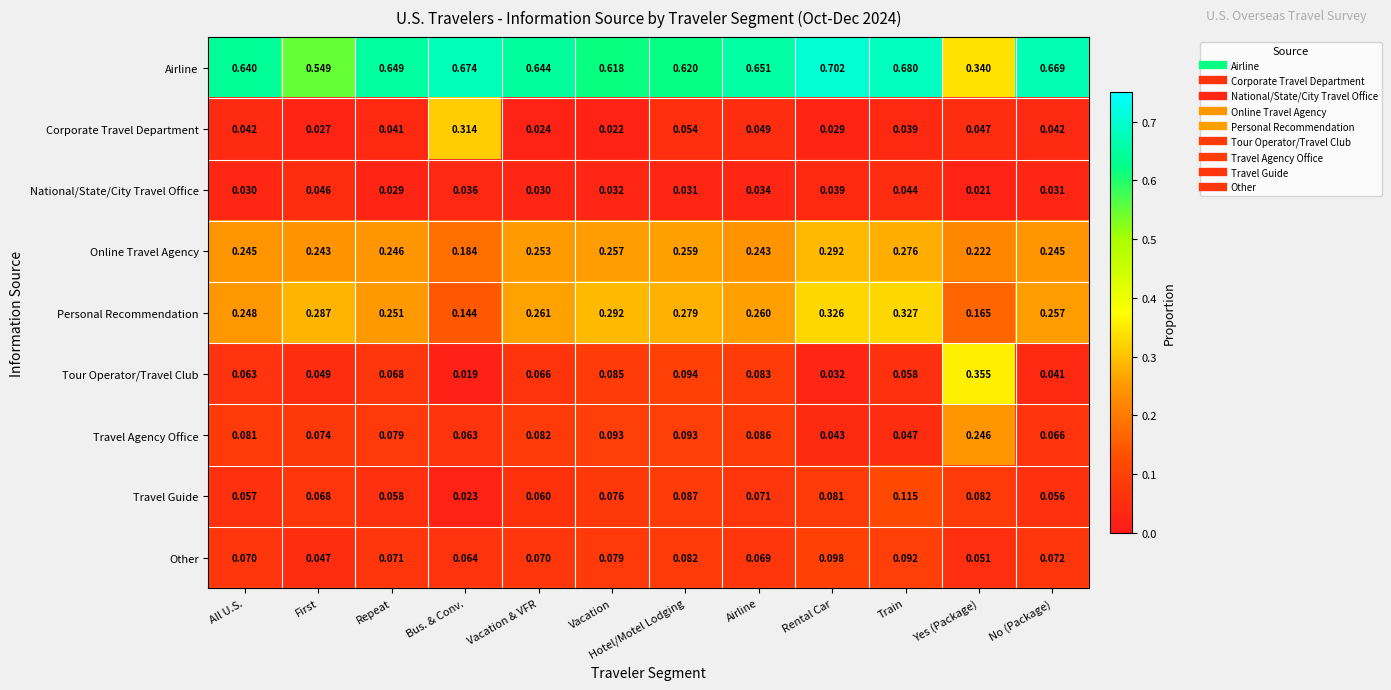

Is the value of Airline at Bus. & Conv. greater than the value of Corporate Travel Department at Airline?

Yes